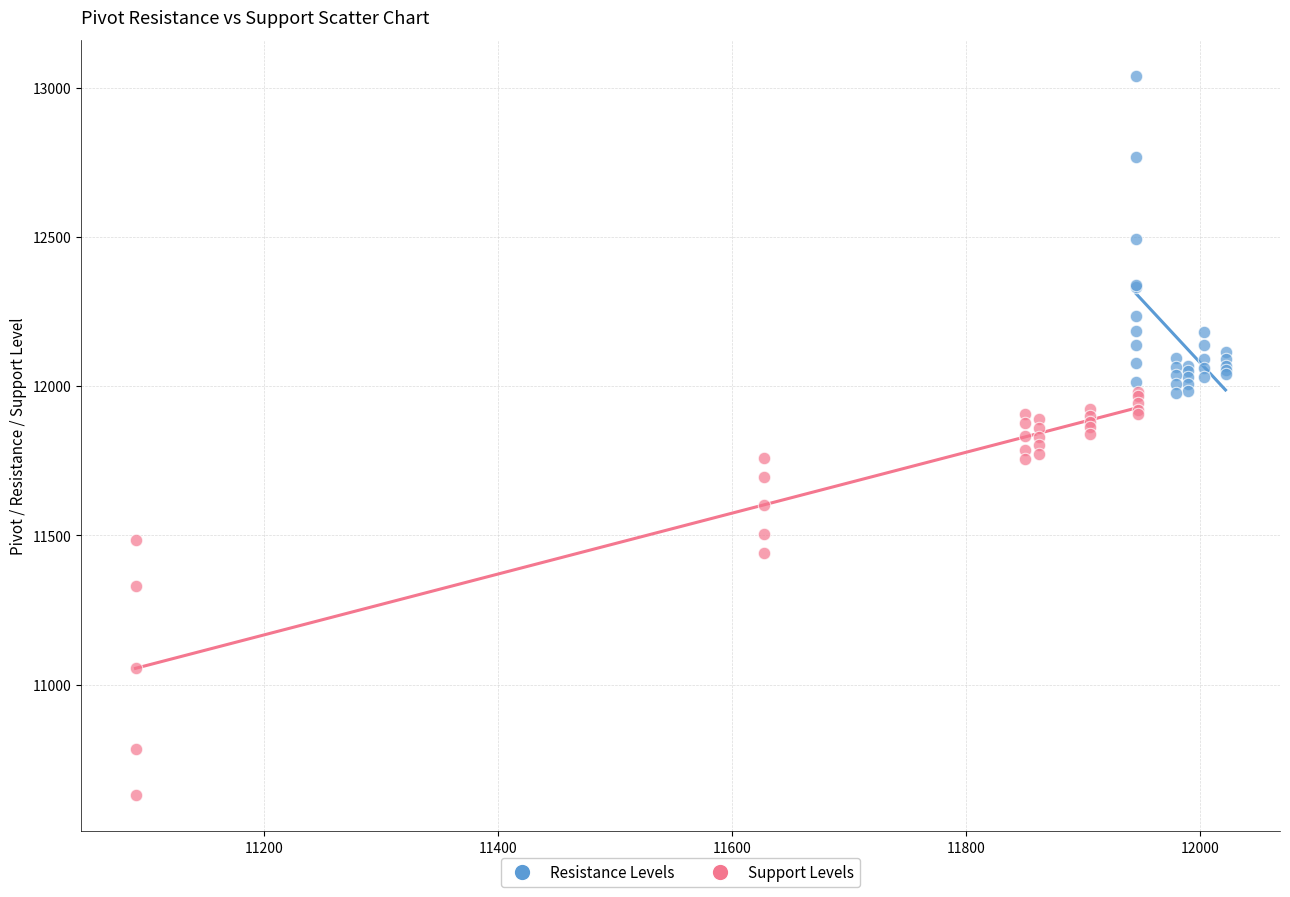

What are all the series names shown in the legend?

Resistance Levels, Support Levels